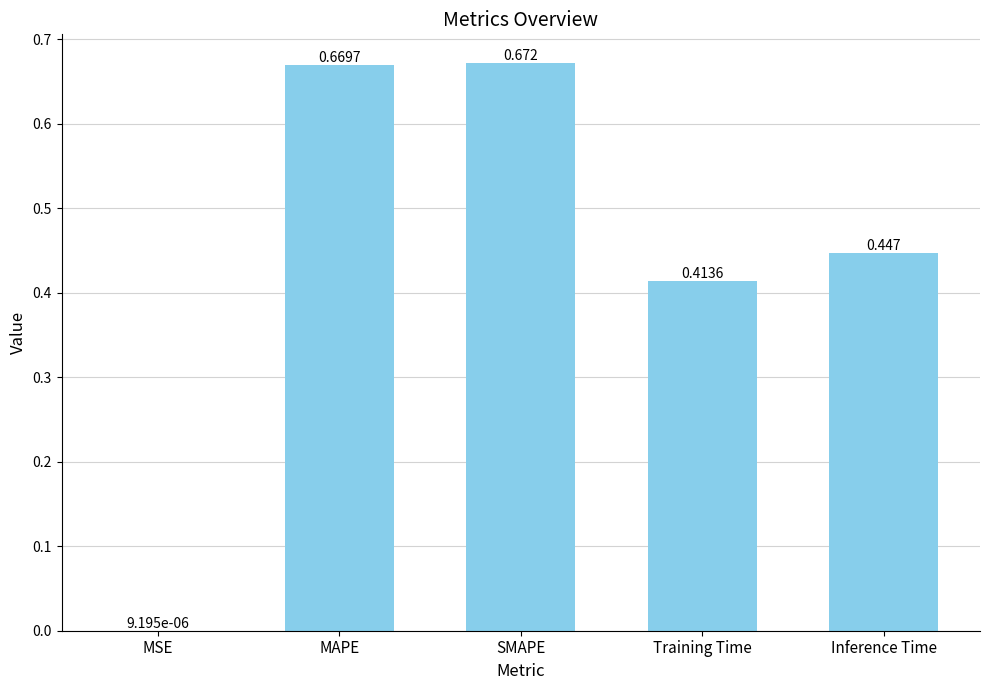

At which label is the value closest to 0?

MSE